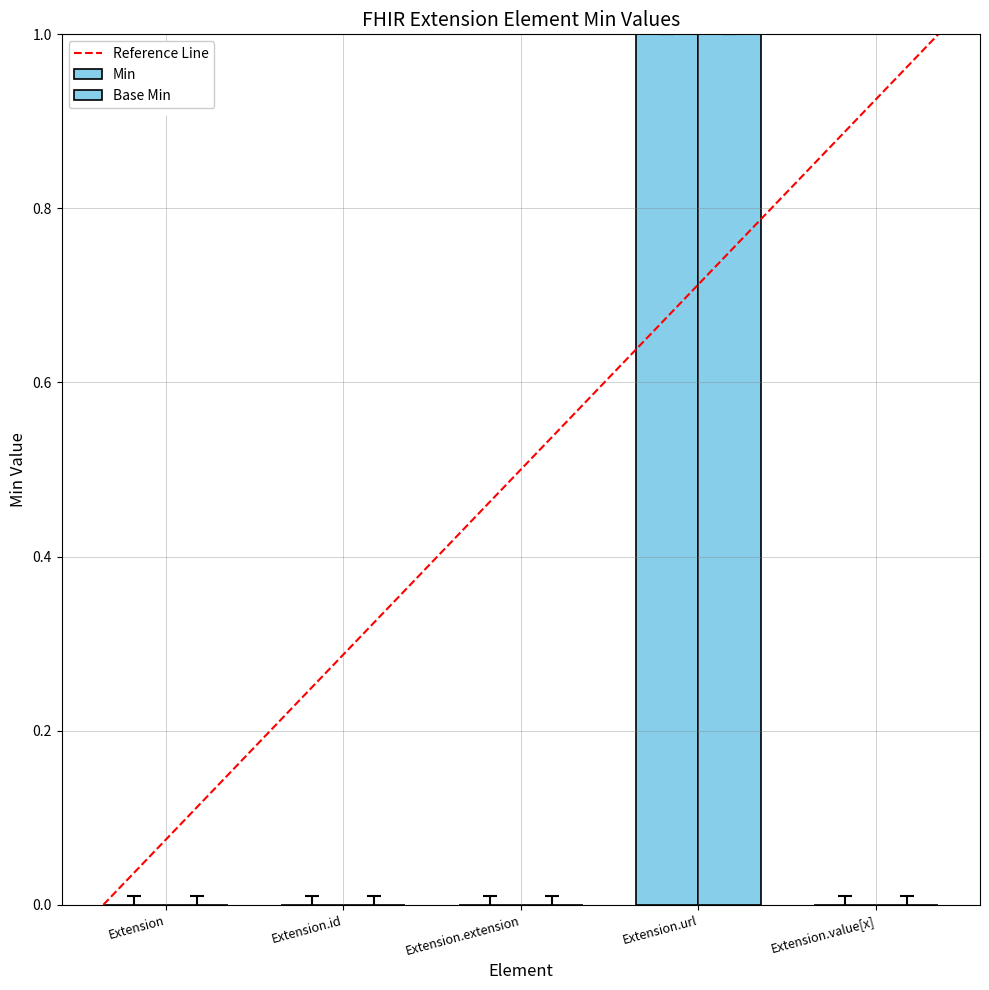

Where is Min nearest to the value 0?

Extension